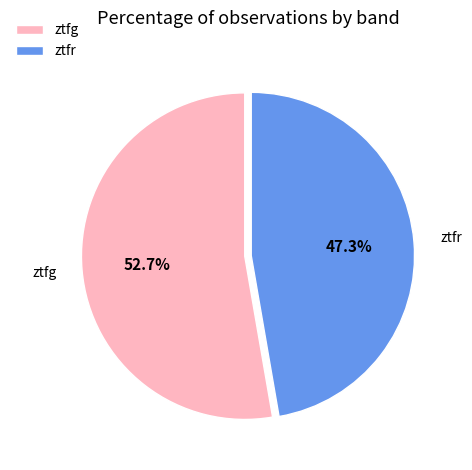

To the nearest percent, what percentage of the pie is ztfg?

53%